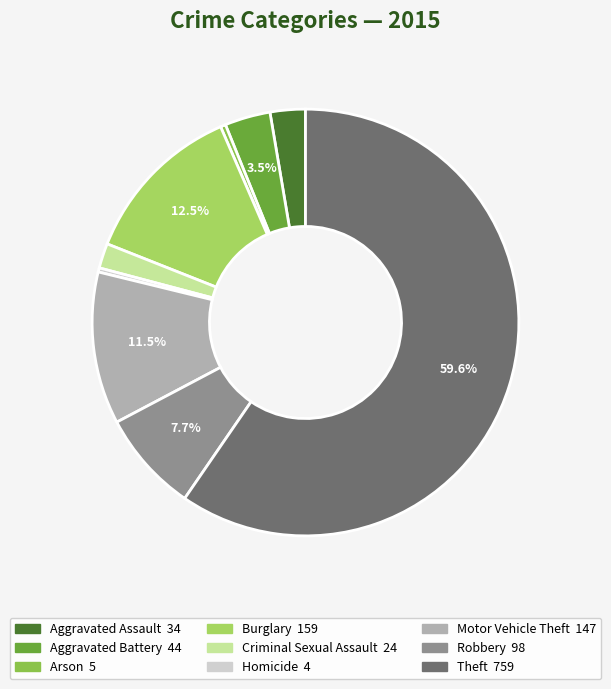

What percentage is the Robbery slice, to the nearest percent?

8%